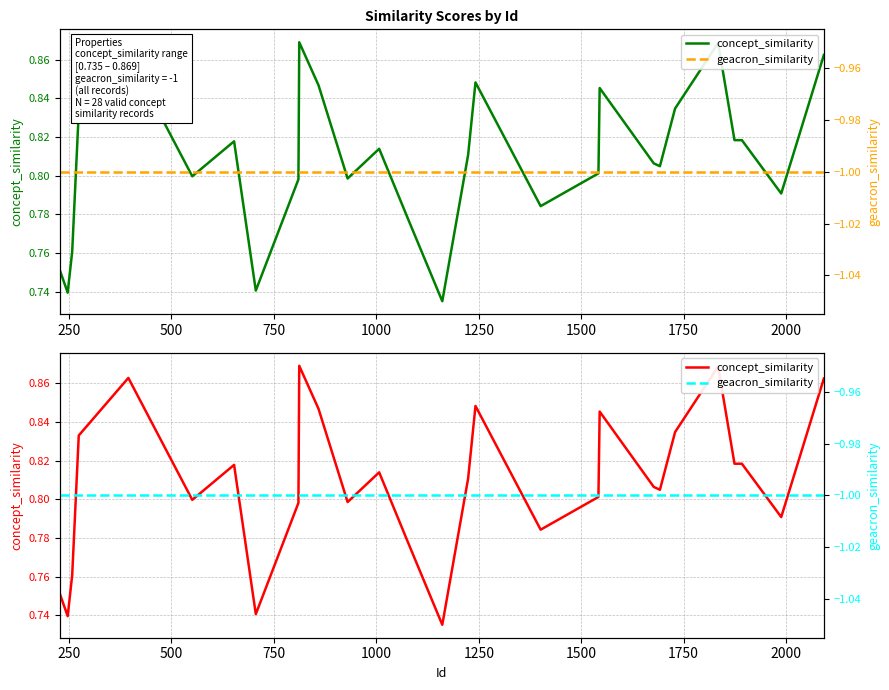

What is the sum of all geacron_similarity values?

-28.0